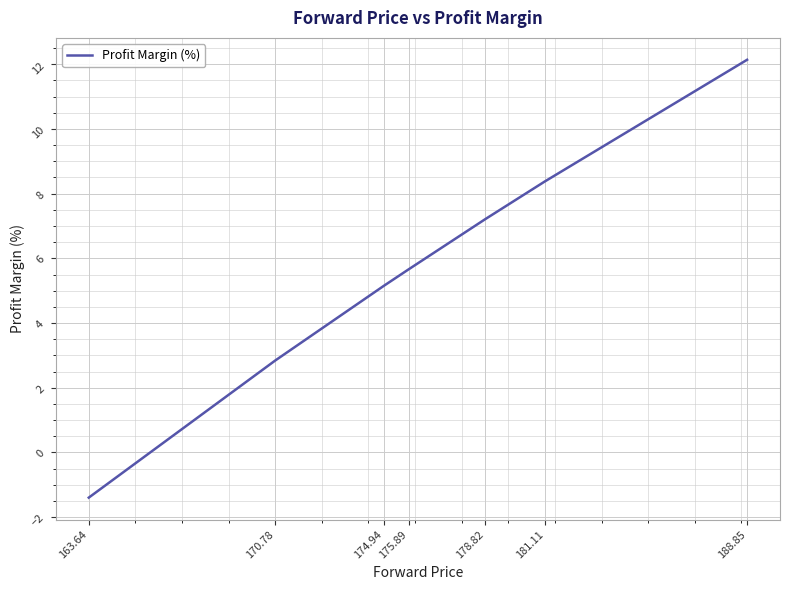

The chart shows a value of 2.8 at 170.78. True or false?

True